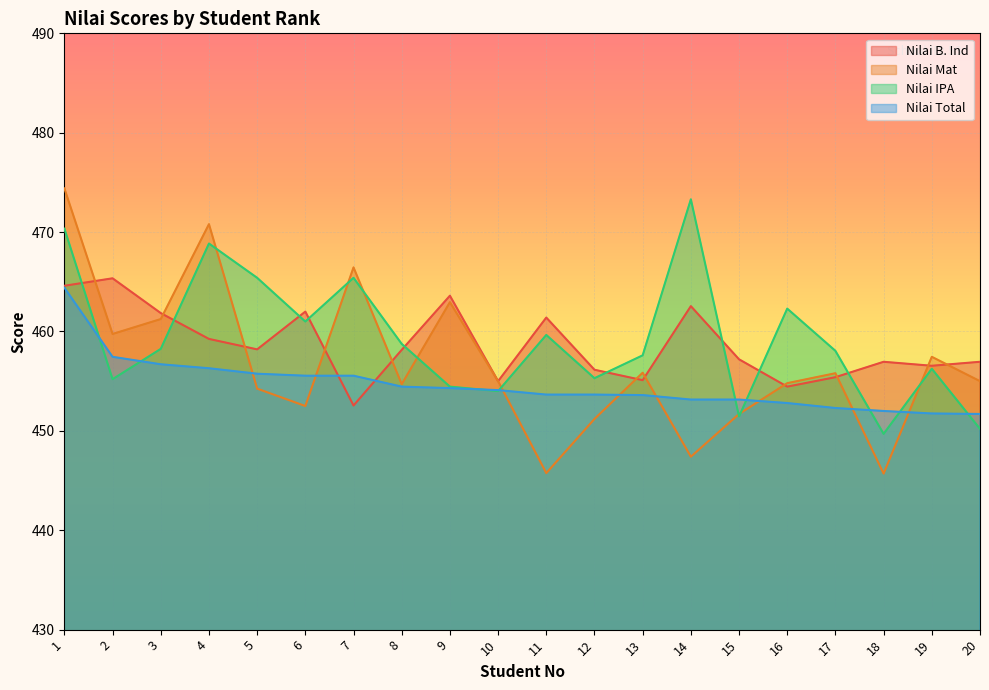

Which category has the highest value in the Nilai B. Ind series?

2